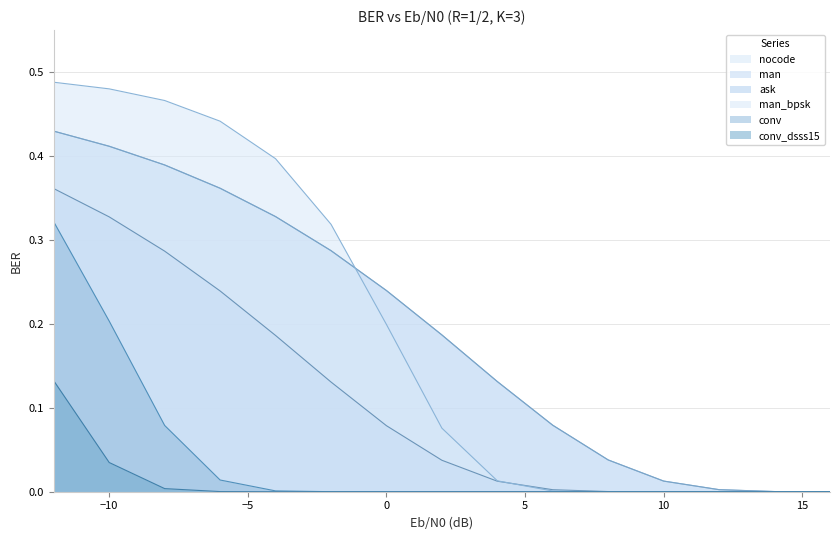

What are all the series names shown in the legend?

nocode, man, ask, man_bpsk, conv, conv_dsss15